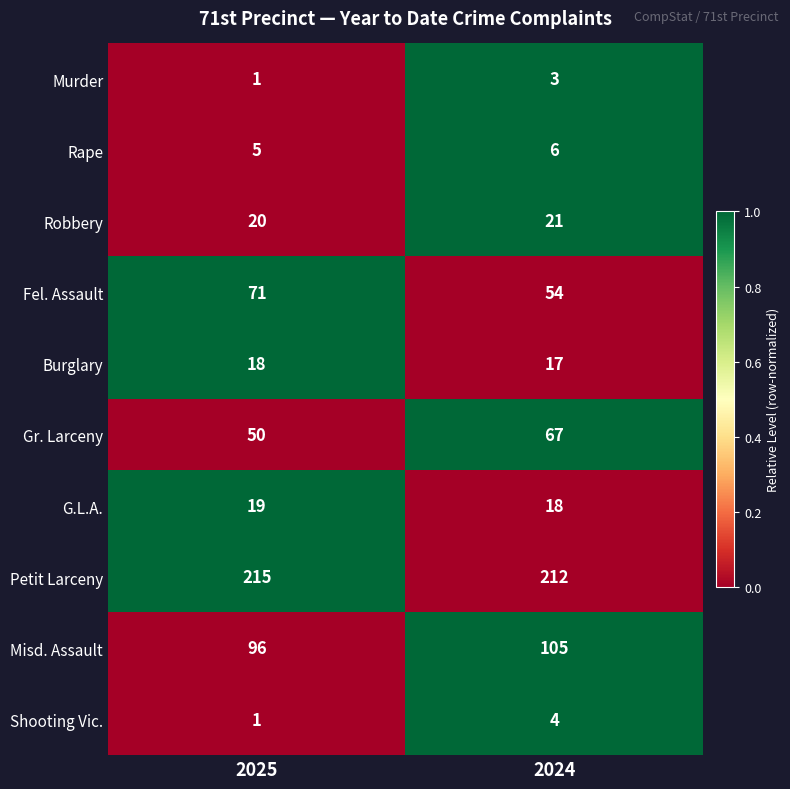

List the series in order of their peak value, lowest first.

Murder, Shooting Vic., Rape, Burglary, G.L.A., Robbery, Gr. Larceny, Fel. Assault, Misd. Assault, Petit Larceny